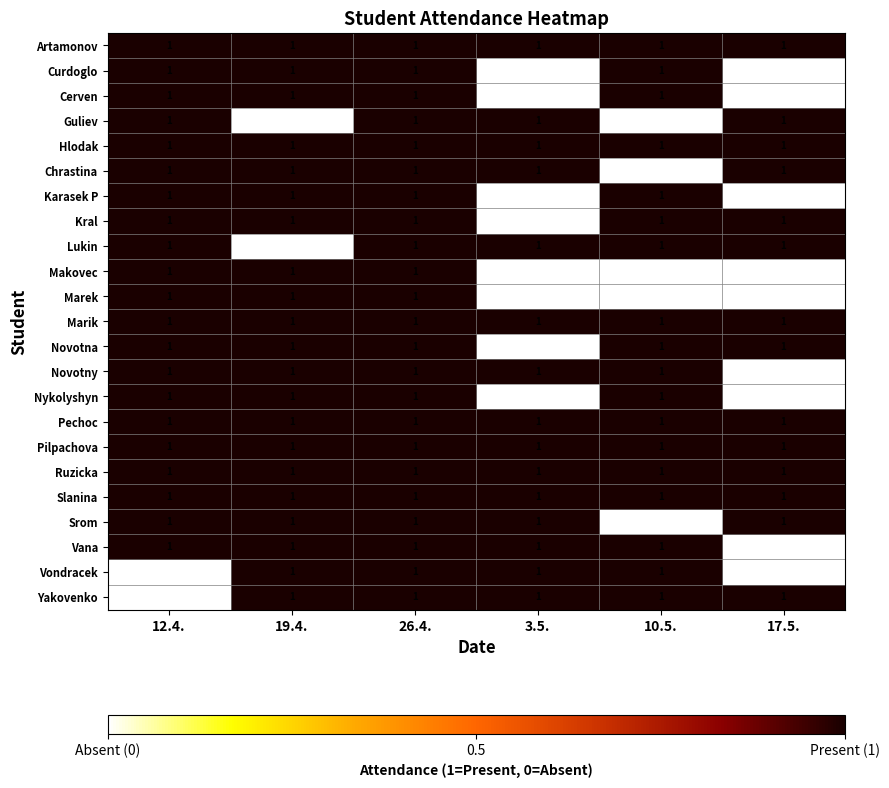

At which label is Lukin closest to 0?

19.4.